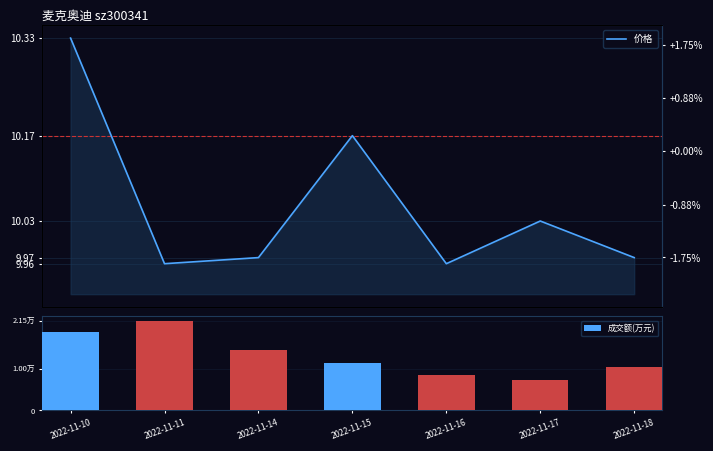

Rank the series by their average value, from lowest to highest.

价格, 成交额(万元)